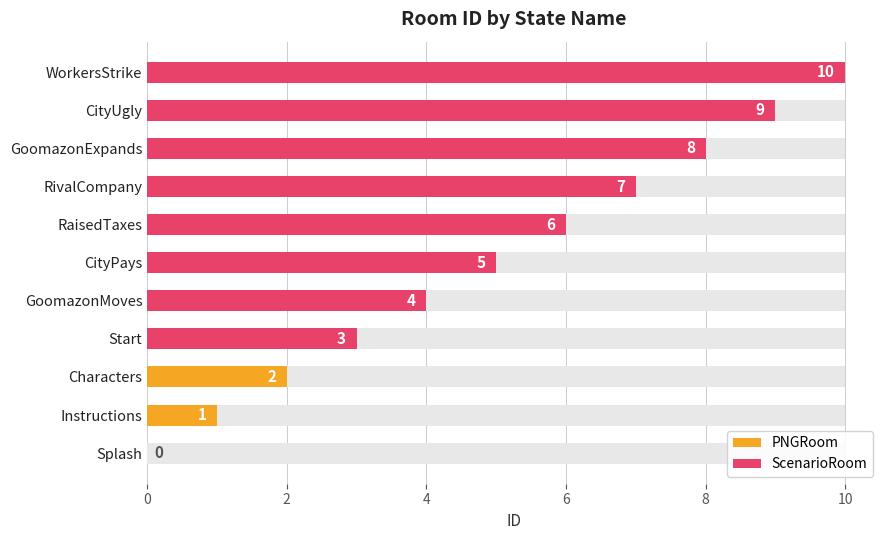

Is it true that the value at GoomazonMoves is 4?

True